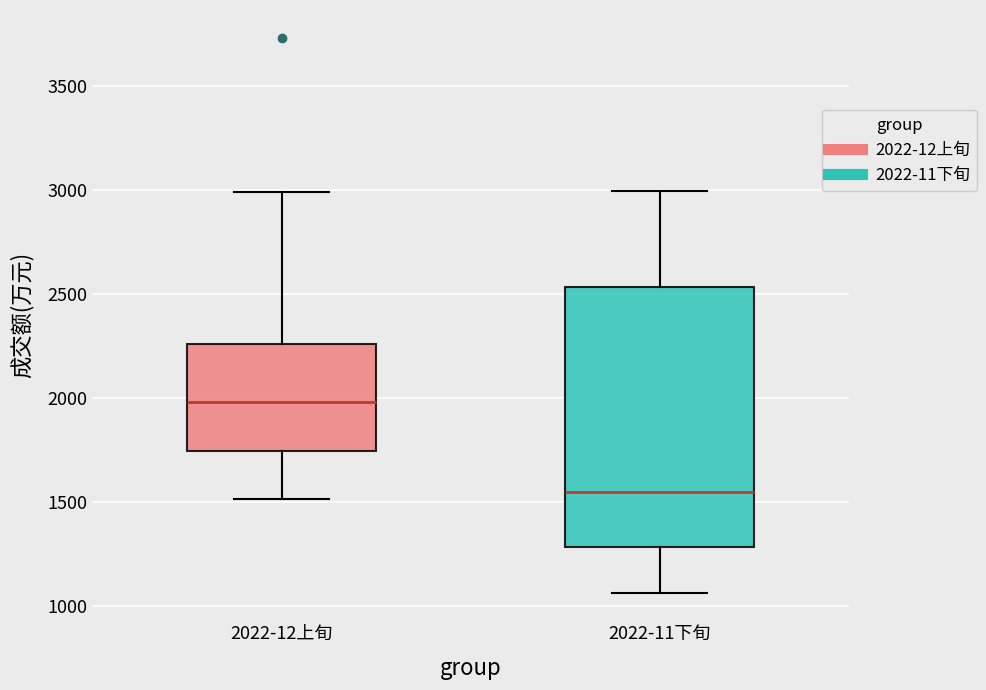

Reading left to right, transcribe this box plot: for each box, give where its median line is, the range the box spans, and where its two whiskers end, as read against the y-axis. The values are not printed on the chart, so give them approximately, as read against the axis.

2022-12上旬: median 2000, box 1750 to 2250, whiskers 1500 to 3000
2022-11下旬: median 1550, box 1300 to 2550, whiskers 1050 to 3000